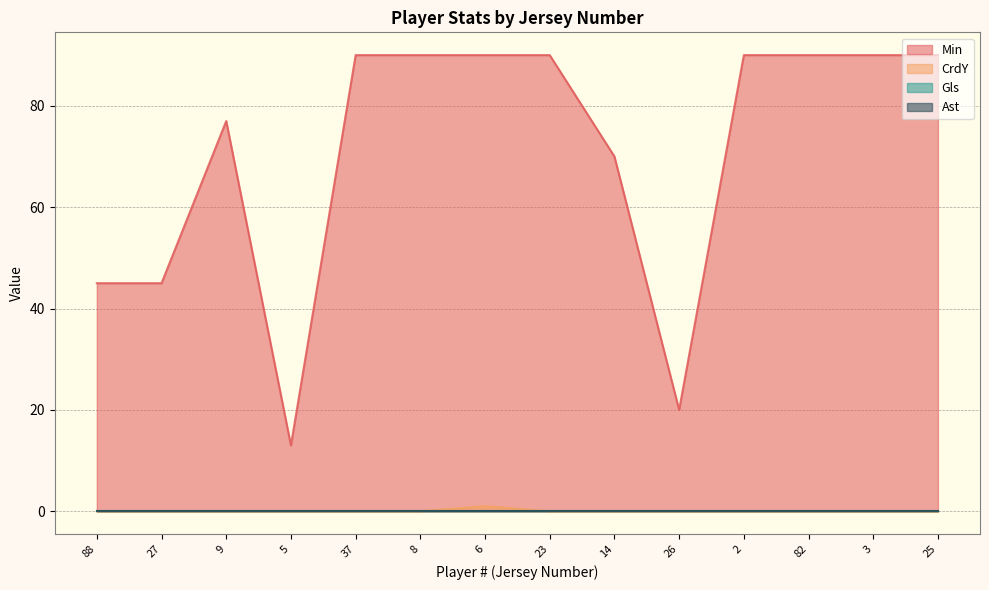

True or false: CrdY and Min cross at least once.

False